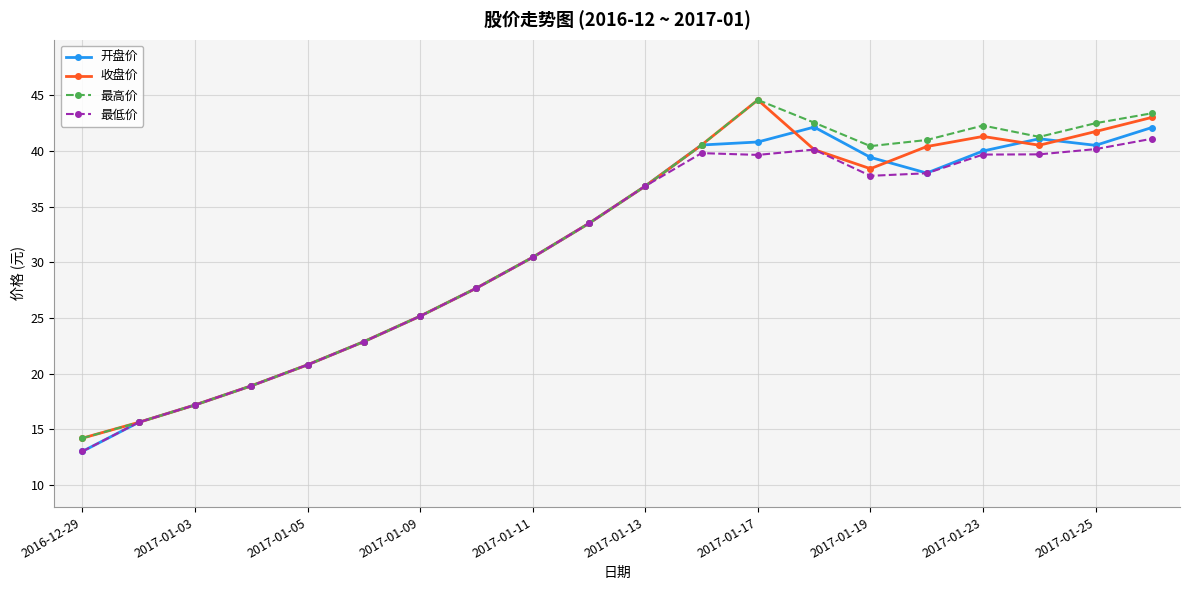

True or false: 最高价 has more than 0 points higher than both neighbors.

True